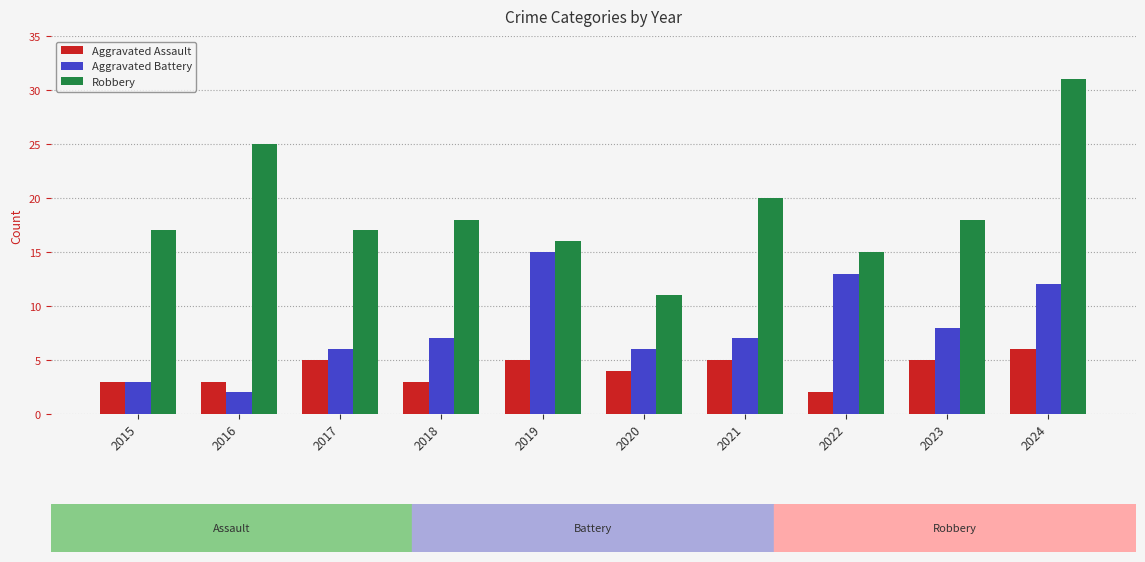

Reading left to right, list all the values displayed in this chart.

Aggravated Assault: 3	3	5	3	5	4	5	2	5	6
Aggravated Battery: 3	2	6	7	15	6	7	13	8	12
Robbery: 17	25	17	18	16	11	20	15	18	31